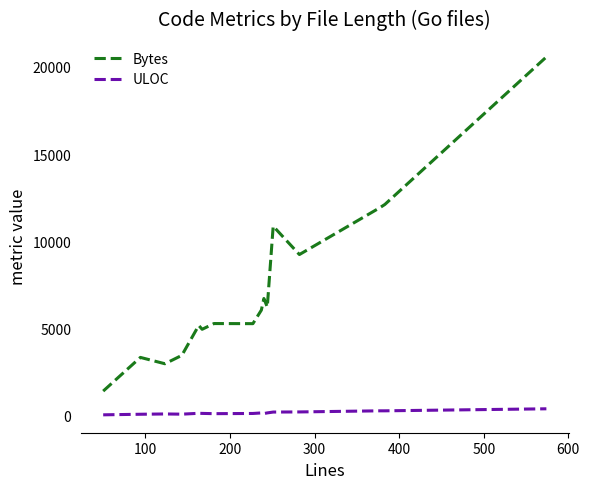

What is the difference between the maximum and minimum values in the Bytes series?

19176